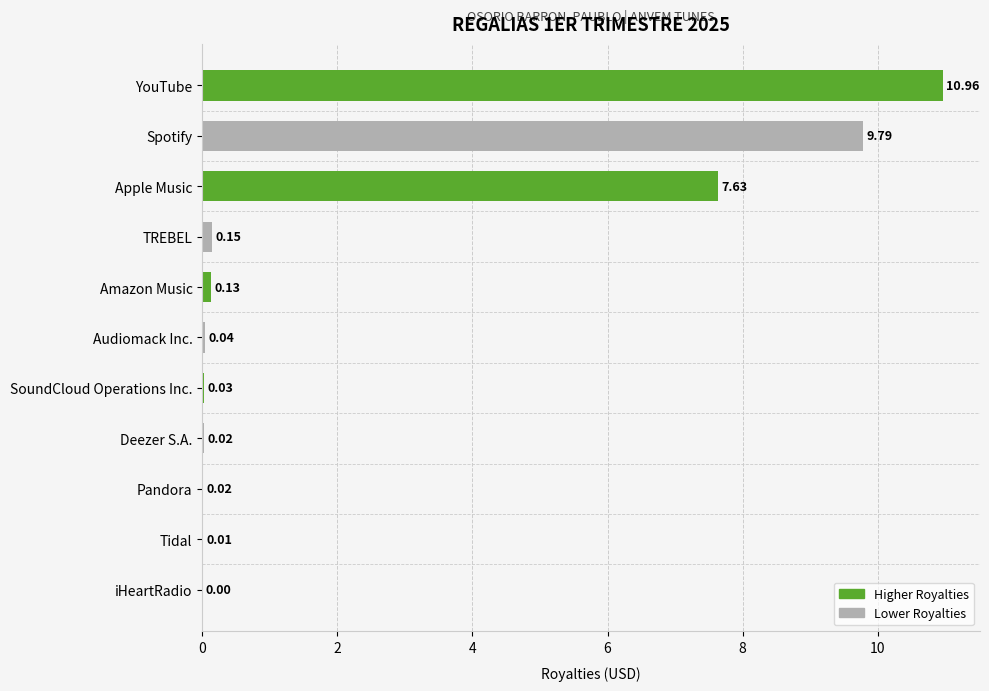

Where is the data nearest to the value 5?

Apple Music